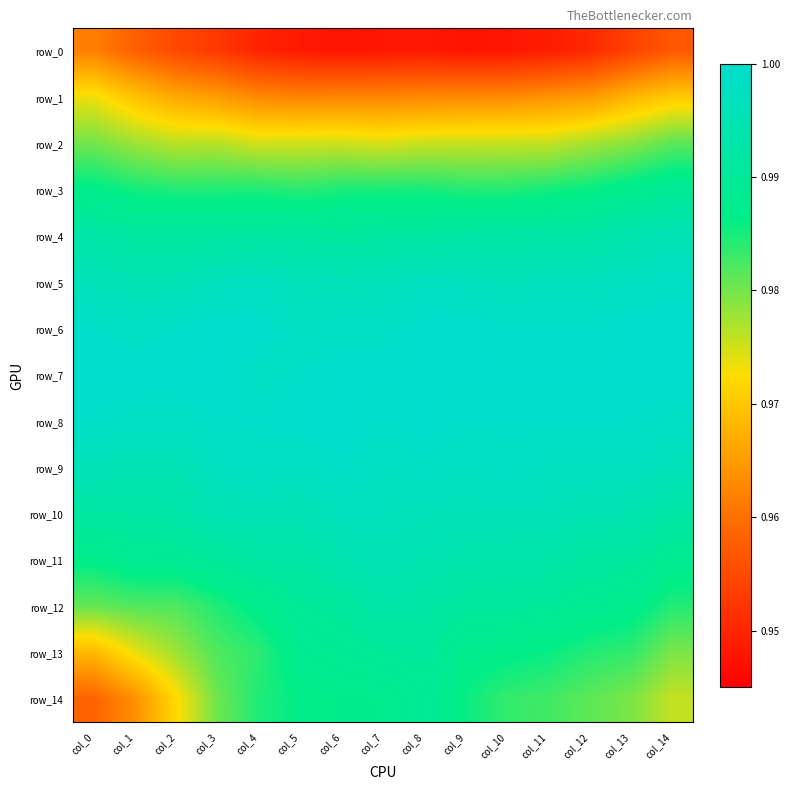

Reading right to left, list all the values displayed in this chart.

row_0: col_14=1.0	col_13=1.0	col_12=1.0	col_11=0.9	col_10=0.9	col_9=0.9	col_8=0.9	col_7=0.9	col_6=0.9	col_5=0.9	col_4=0.9	col_3=1.0	col_2=1.0	col_1=1.0	col_0=1.0
row_1: col_14=1.0	col_13=1.0	col_12=1.0	col_11=1.0	col_10=1.0	col_9=1.0	col_8=1.0	col_7=1.0	col_6=1.0	col_5=1.0	col_4=1.0	col_3=1.0	col_2=1.0	col_1=1.0	col_0=1.0
row_2: col_14=1.0	col_13=1.0	col_12=1.0	col_11=1.0	col_10=1.0	col_9=1.0	col_8=1.0	col_7=1.0	col_6=1.0	col_5=1.0	col_4=1.0	col_3=1.0	col_2=1.0	col_1=1.0	col_0=1.0
row_3: col_14=1.0	col_13=1.0	col_12=1.0	col_11=1.0	col_10=1.0	col_9=1.0	col_8=1.0	col_7=1.0	col_6=1.0	col_5=1.0	col_4=1.0	col_3=1.0	col_2=1.0	col_1=1.0	col_0=1.0
row_4: col_14=1.0	col_13=1.0	col_12=1.0	col_11=1.0	col_10=1.0	col_9=1.0	col_8=1.0	col_7=1.0	col_6=1.0	col_5=1.0	col_4=1.0	col_3=1.0	col_2=1.0	col_1=1.0	col_0=1.0
row_5: col_14=1.0	col_13=1.0	col_12=1.0	col_11=1.0	col_10=1.0	col_9=1.0	col_8=1.0	col_7=1.0	col_6=1.0	col_5=1.0	col_4=1.0	col_3=1.0	col_2=1.0	col_1=1.0	col_0=1.0
row_6: col_14=1.0	col_13=1.0	col_12=1.0	col_11=1.0	col_10=1.0	col_9=1.0	col_8=1.0	col_7=1.0	col_6=1.0	col_5=1.0	col_4=1.0	col_3=1.0	col_2=1.0	col_1=1.0	col_0=1.0
row_7: col_14=1.0	col_13=1.0	col_12=1.0	col_11=1.0	col_10=1.0	col_9=1.0	col_8=1.0	col_7=1.0	col_6=1.0	col_5=1.0	col_4=1.0	col_3=1.0	col_2=1.0	col_1=1.0	col_0=1.0
row_8: col_14=1.0	col_13=1.0	col_12=1.0	col_11=1.0	col_10=1.0	col_9=1.0	col_8=1.0	col_7=1.0	col_6=1.0	col_5=1.0	col_4=1.0	col_3=1.0	col_2=1.0	col_1=1.0	col_0=1.0
row_9: col_14=1.0	col_13=1.0	col_12=1.0	col_11=1.0	col_10=1.0	col_9=1.0	col_8=1.0	col_7=1.0	col_6=1.0	col_5=1.0	col_4=1.0	col_3=1.0	col_2=1.0	col_1=1.0	col_0=1.0
row_10: col_14=1.0	col_13=1.0	col_12=1.0	col_11=1.0	col_10=1.0	col_9=1.0	col_8=1.0	col_7=1.0	col_6=1.0	col_5=1.0	col_4=1.0	col_3=1.0	col_2=1.0	col_1=1.0	col_0=1.0
row_11: col_14=1.0	col_13=1.0	col_12=1.0	col_11=1.0	col_10=1.0	col_9=1.0	col_8=1.0	col_7=1.0	col_6=1.0	col_5=1.0	col_4=1.0	col_3=1.0	col_2=1.0	col_1=1.0	col_0=1.0
row_12: col_14=1.0	col_13=1.0	col_12=1.0	col_11=1.0	col_10=1.0	col_9=1.0	col_8=1.0	col_7=1.0	col_6=1.0	col_5=1.0	col_4=1.0	col_3=1.0	col_2=1.0	col_1=1.0	col_0=1.0
row_13: col_14=1.0	col_13=1.0	col_12=1.0	col_11=1.0	col_10=1.0	col_9=1.0	col_8=1.0	col_7=1.0	col_6=1.0	col_5=1.0	col_4=1.0	col_3=1.0	col_2=1.0	col_1=1.0	col_0=1.0
row_14: col_14=1.0	col_13=1.0	col_12=1.0	col_11=1.0	col_10=1.0	col_9=1.0	col_8=1.0	col_7=1.0	col_6=1.0	col_5=1.0	col_4=1.0	col_3=1.0	col_2=1.0	col_1=1.0	col_0=1.0